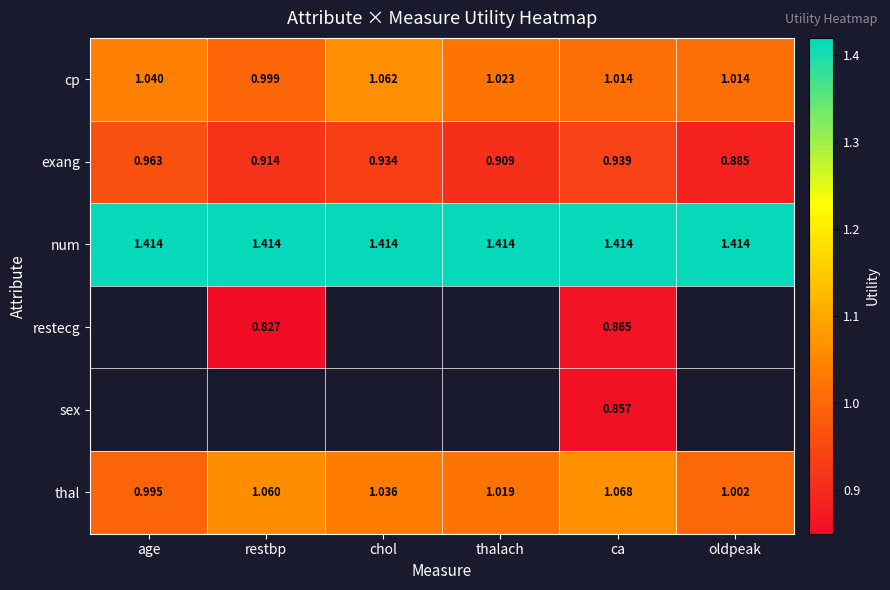

At which label does cp first exceed 1?

age